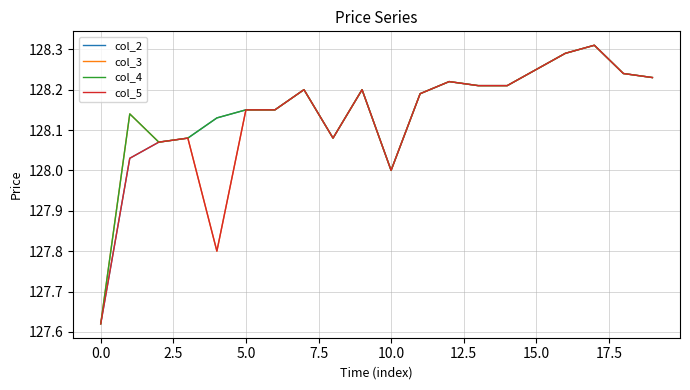

What are all the series names shown in the legend?

col_2, col_3, col_4, col_5